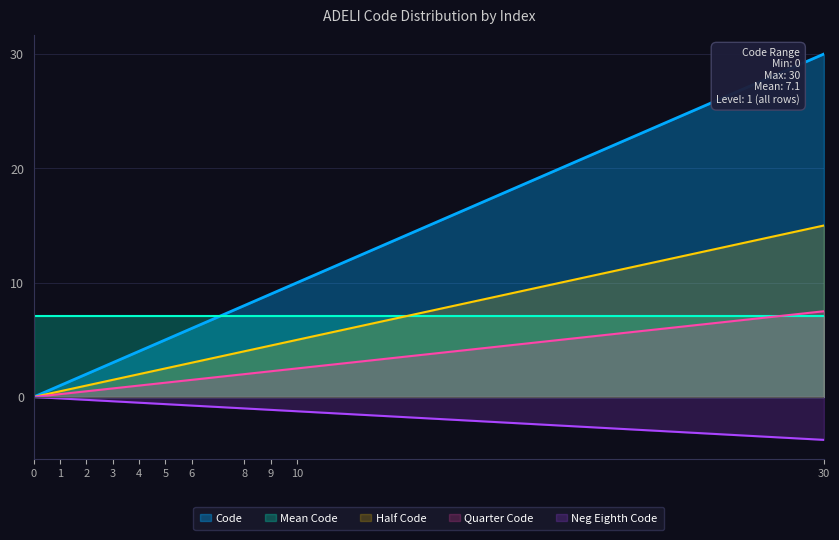

Rank the categories by value from highest to lowest.

30, 10, 9, 8, 6, 5, 4, 3, 2, 1, 0